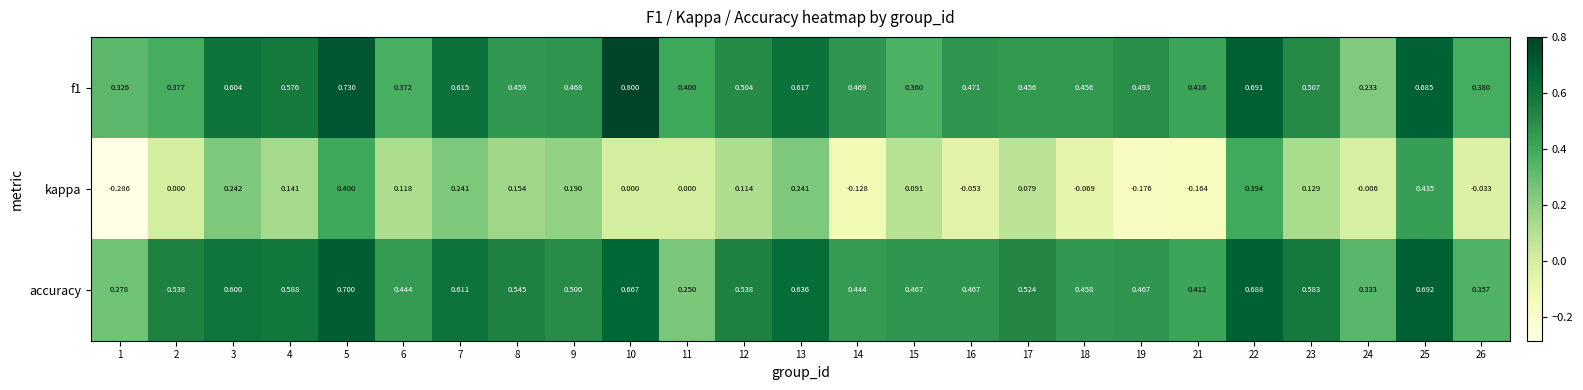

Which series has the largest range (max minus min)?

kappa